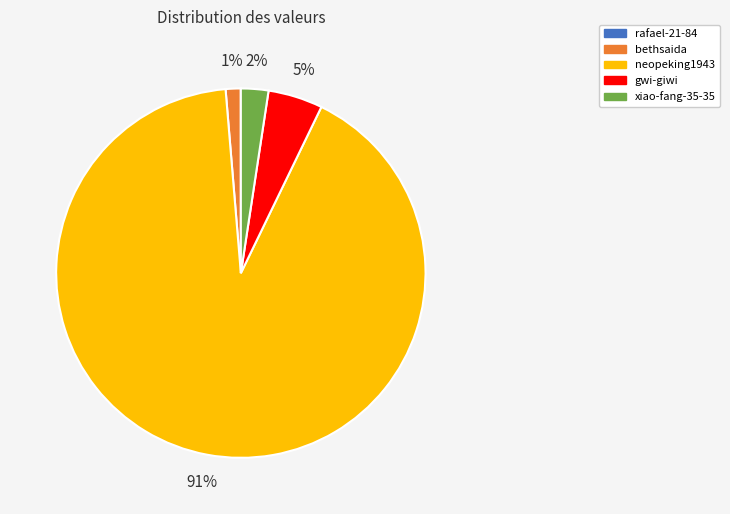

Is the sum of gwi-giwi and xiao-fang-35-35 greater than half?

No